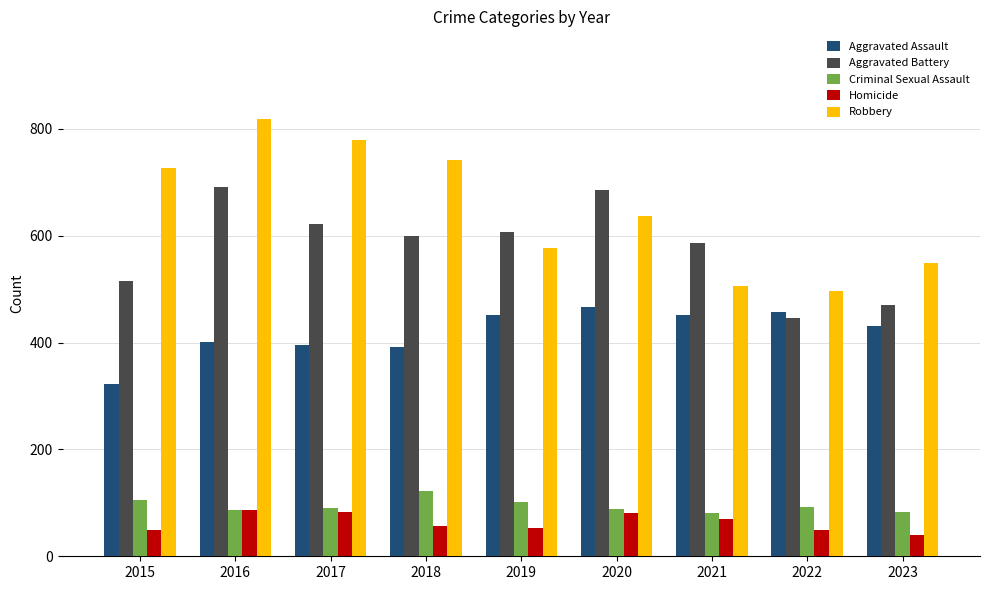

The value of Robbery at 2017 is 780. True or false?

True